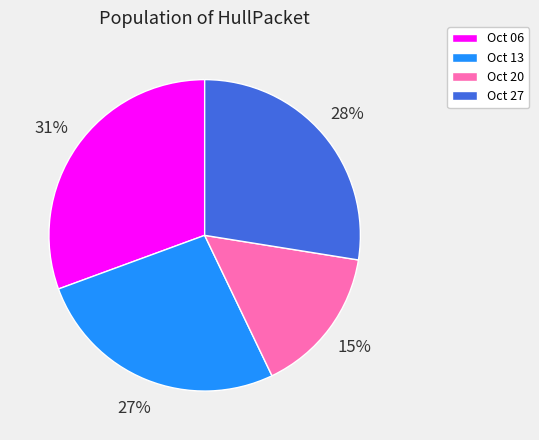

True or false: Oct 06 accounts for 22% of the total.

False